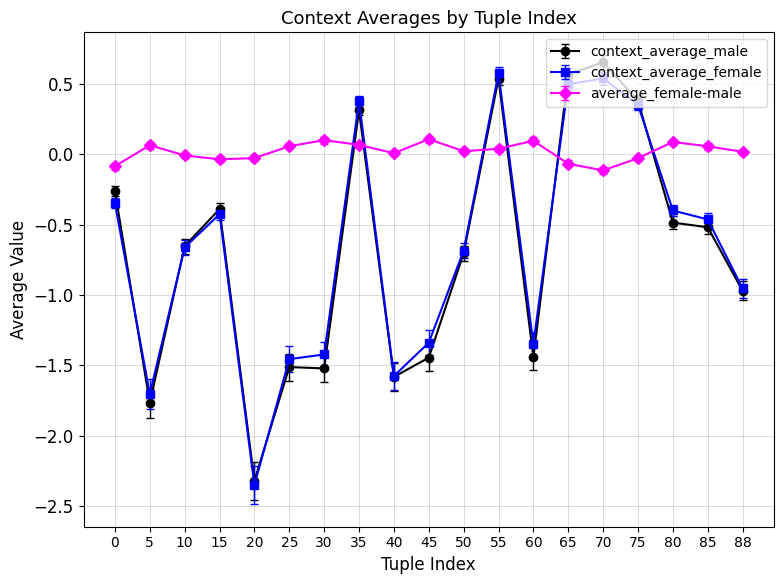

What is the difference between the maximum and second lowest values in the average_female-male series?

0.2